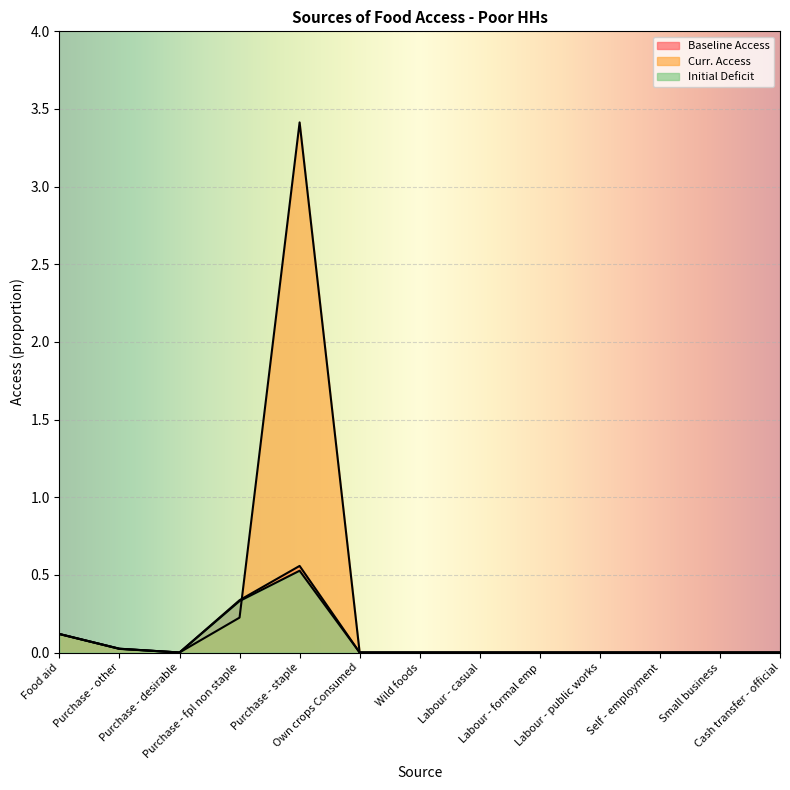

How many interior local valleys does the Baseline Access series have?

1